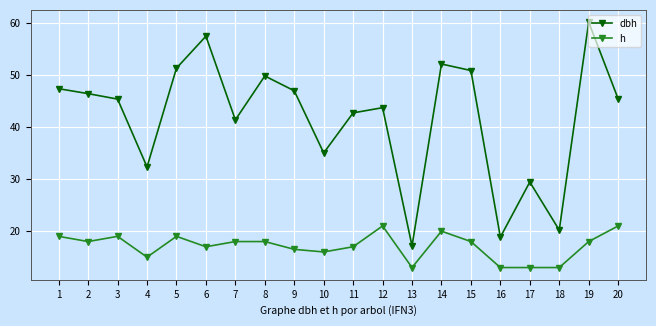

True or false: dbh and h cross at least once.

False